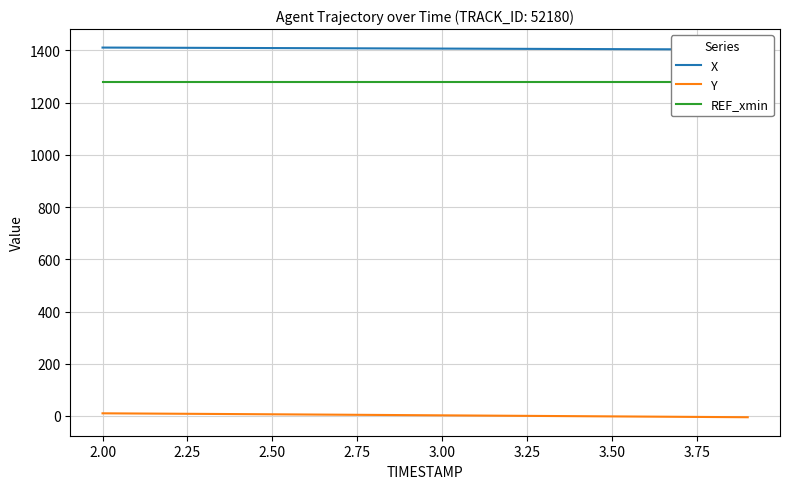

What is the sum of all Y values?

57.4